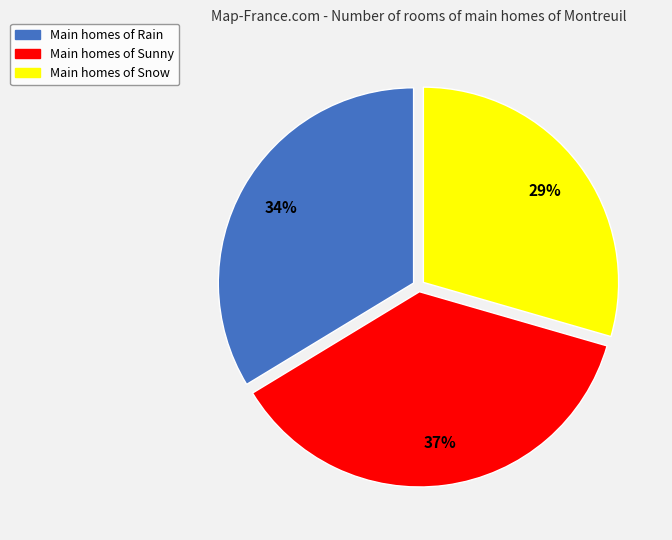

Does any single category account for the majority?

No